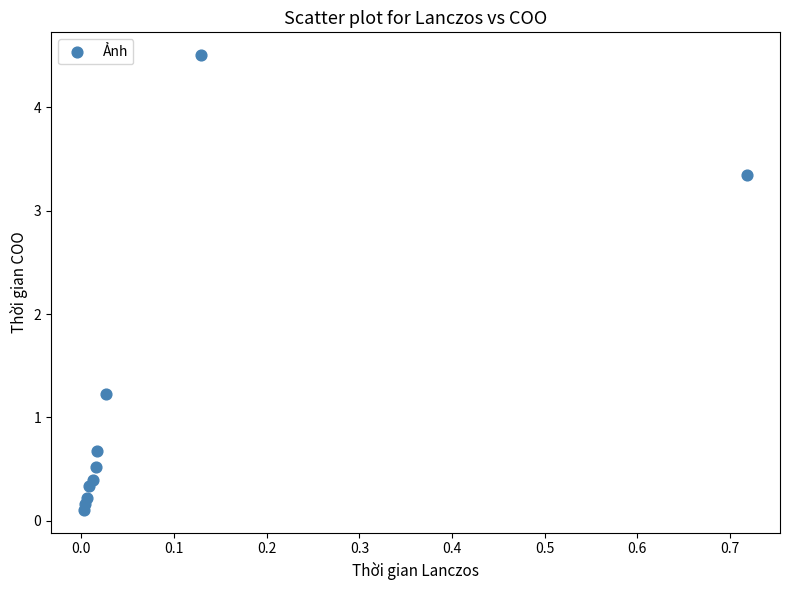

What Y value in the scatter plot is closest to 2?

1.2